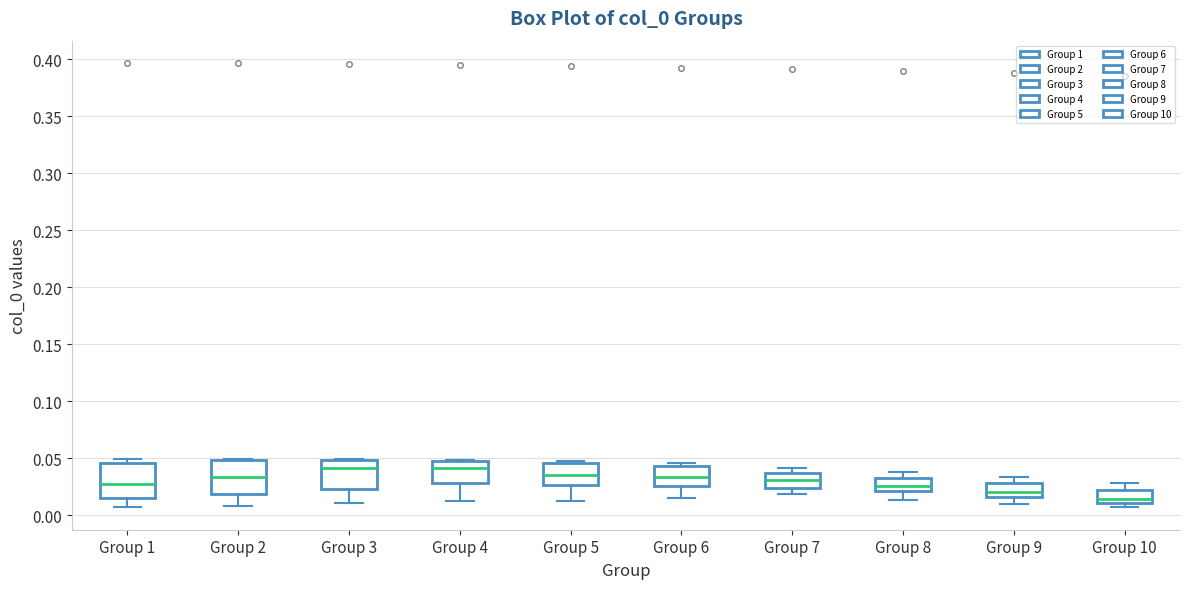

Where is the lower edge of the box for Group 7 on the y-axis? The values are not printed on the chart, so give them approximately, as read against the axis.

0.025